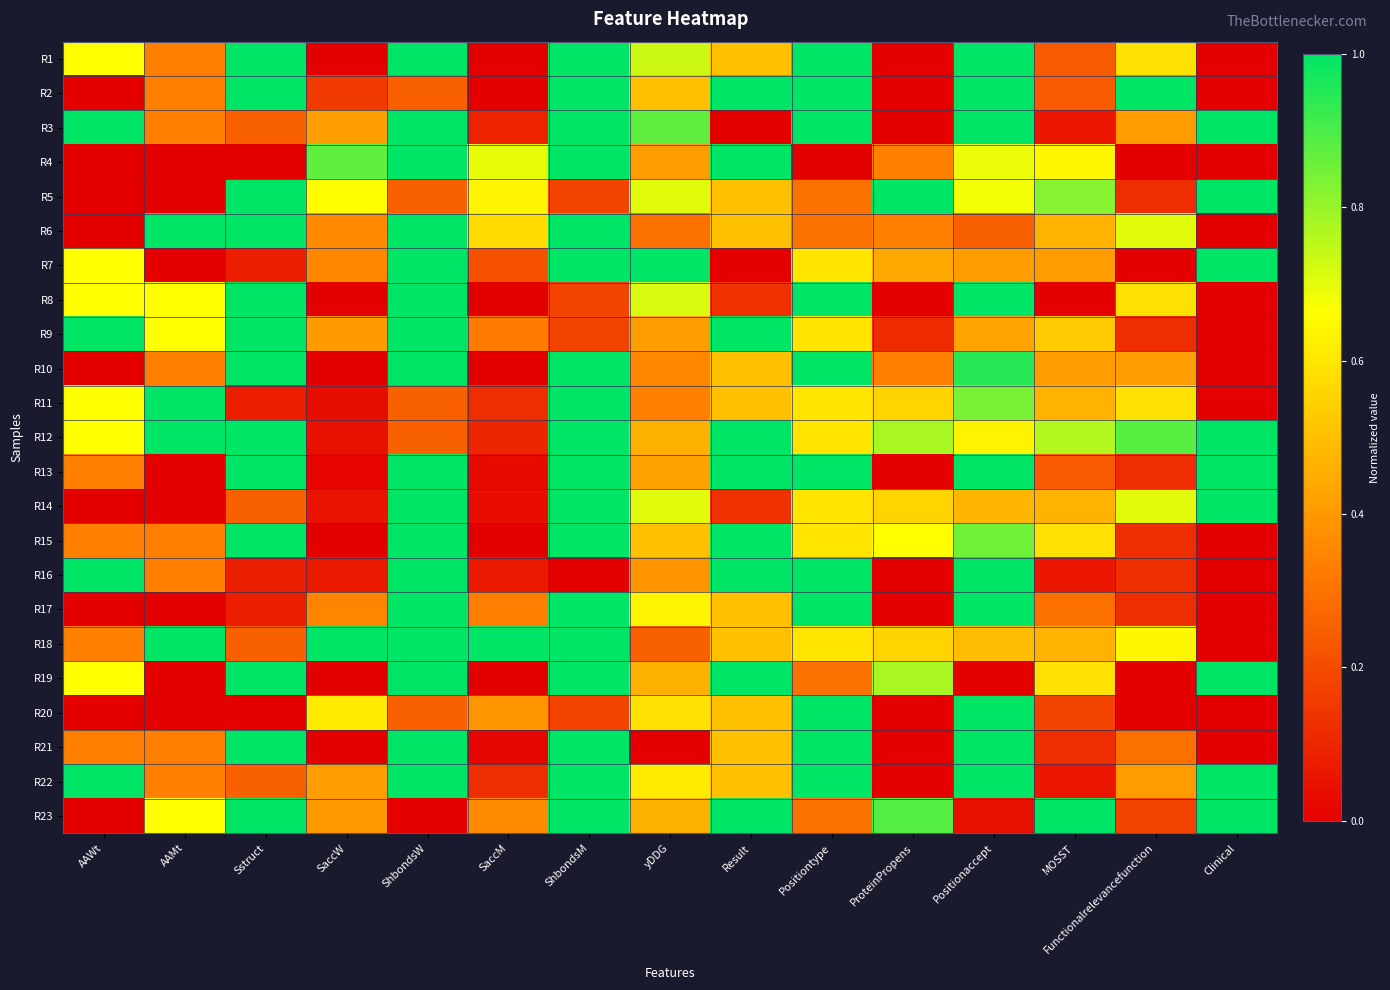

At which category is the sum across all series the highest?

ShbondsM